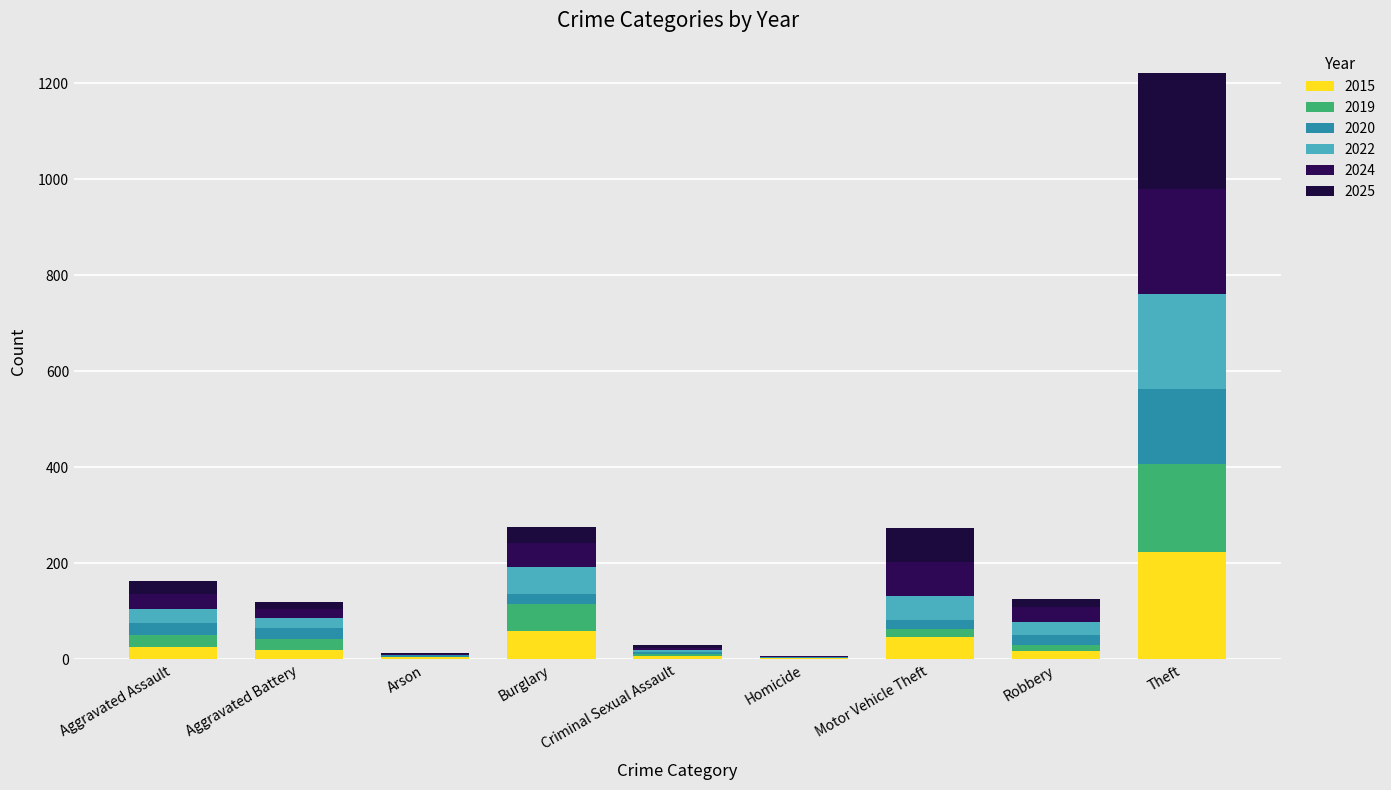

Are the bars grouped side by side (vs. stacked)?

No